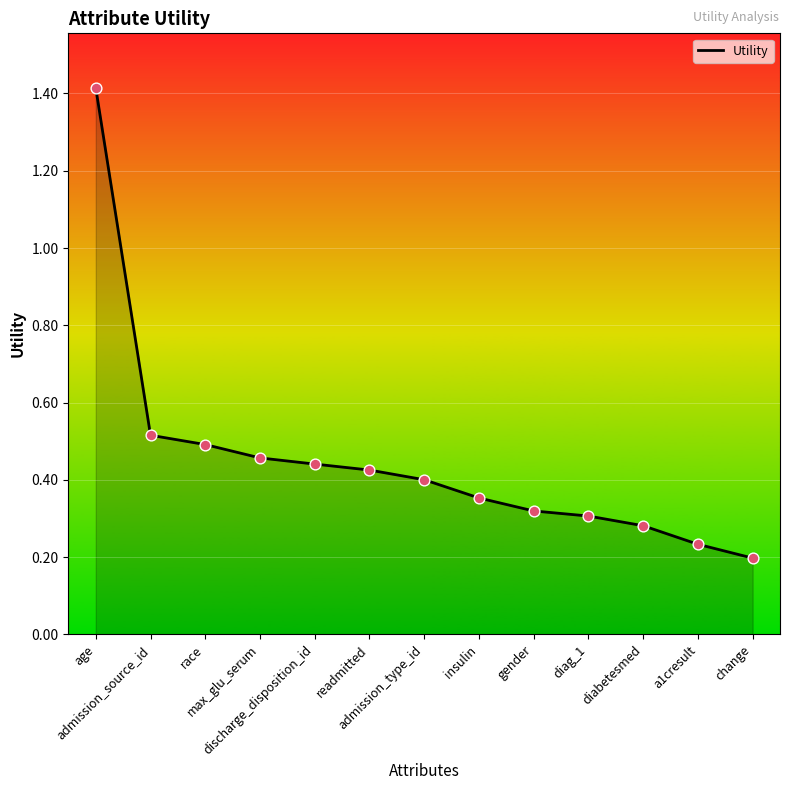

What is the change in value from discharge_disposition_id to a1cresult?

-0.2